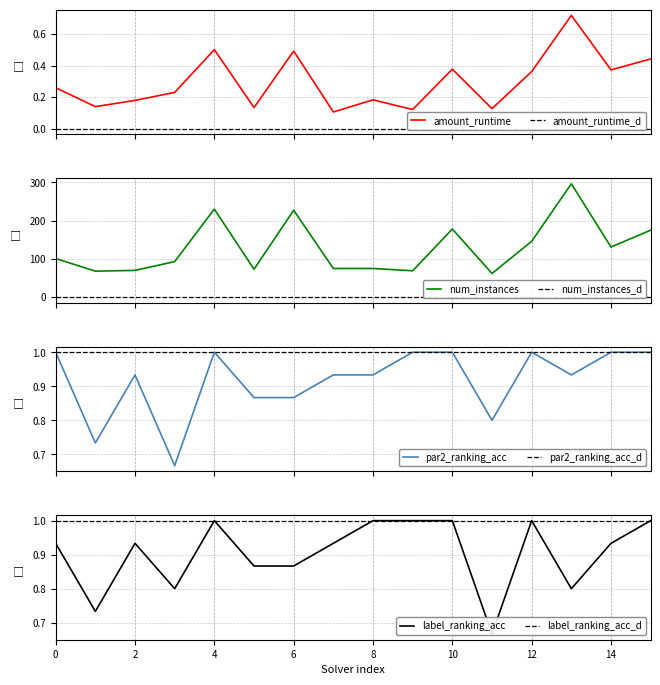

The label_ranking_acc series shows 0.6 at 0. True or false?

False